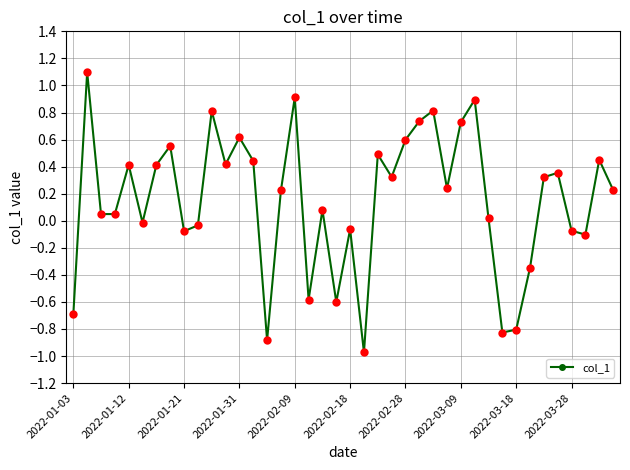

How many interior local peaks (higher than both neighbors) does the data have?

13